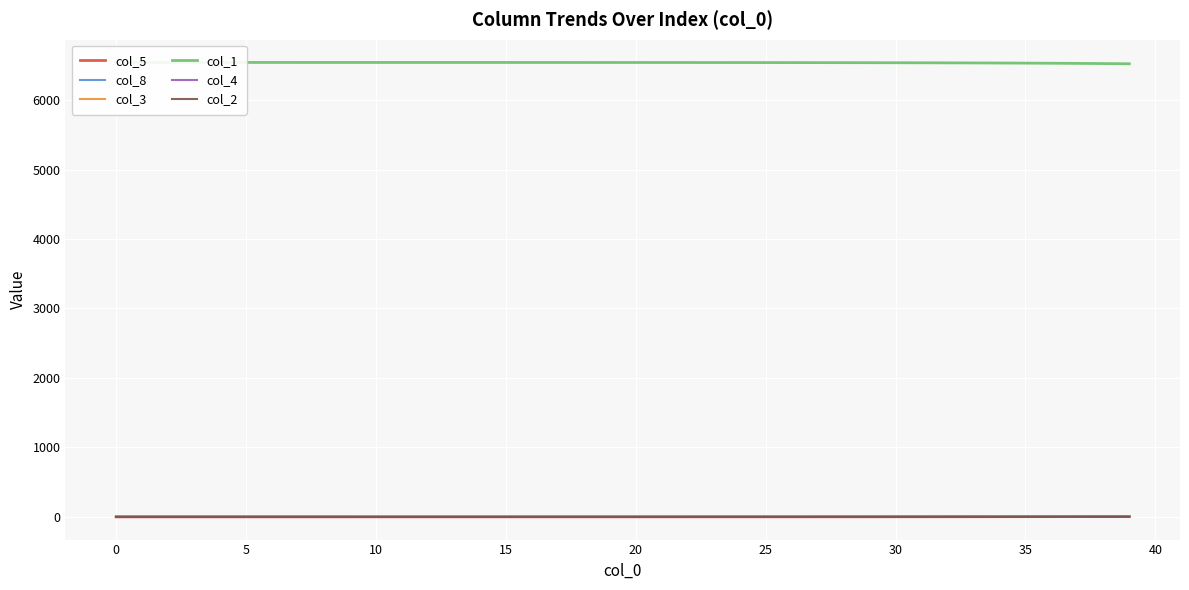

What is the label of the 35th point from the left?

34